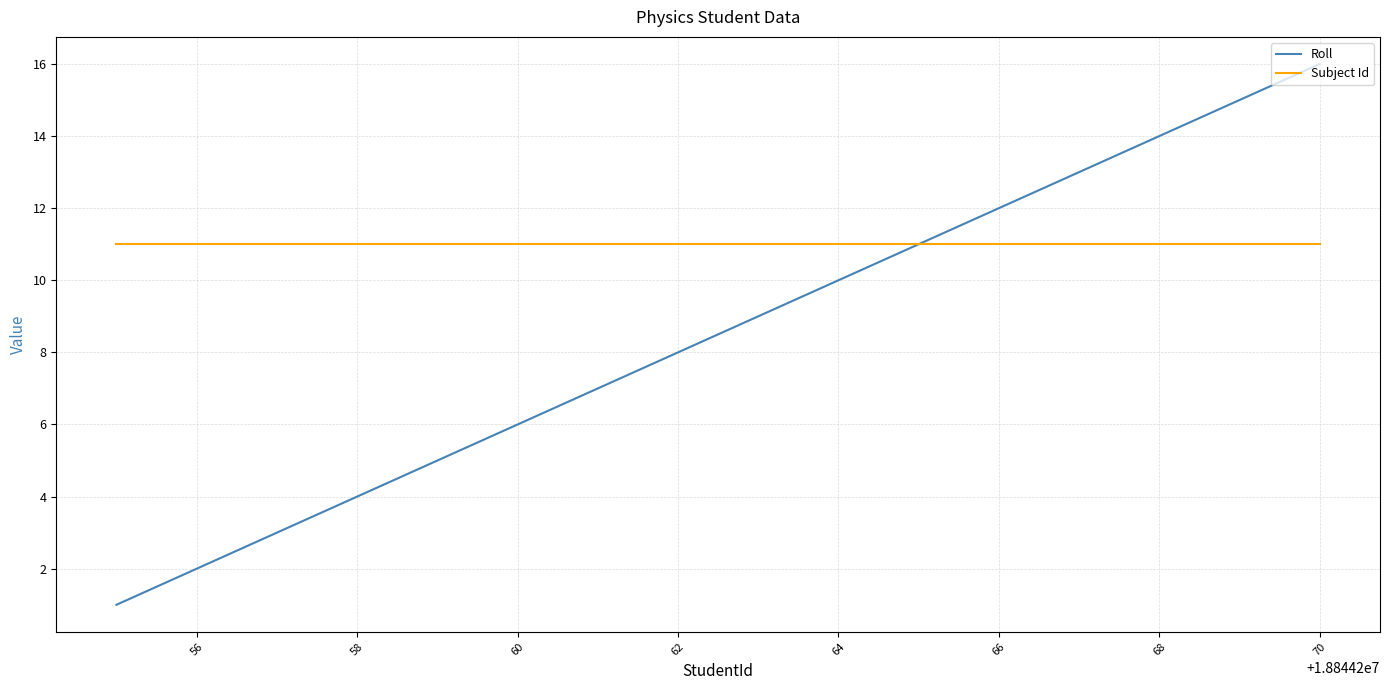

What is the difference between the maximum and minimum values in the Roll series?

15